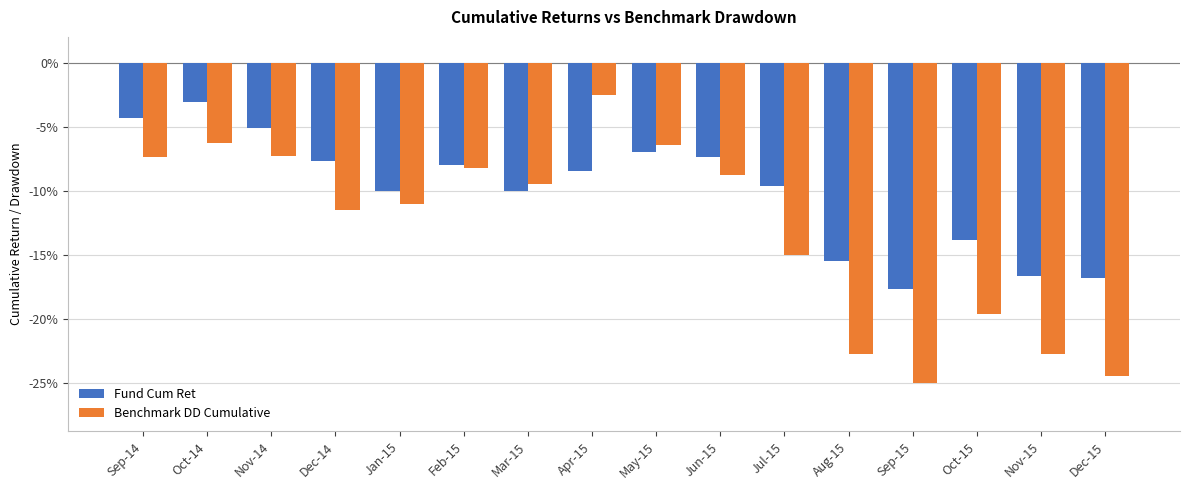

Which category has the lowest value in the Fund Cum Ret series?

Sep-15